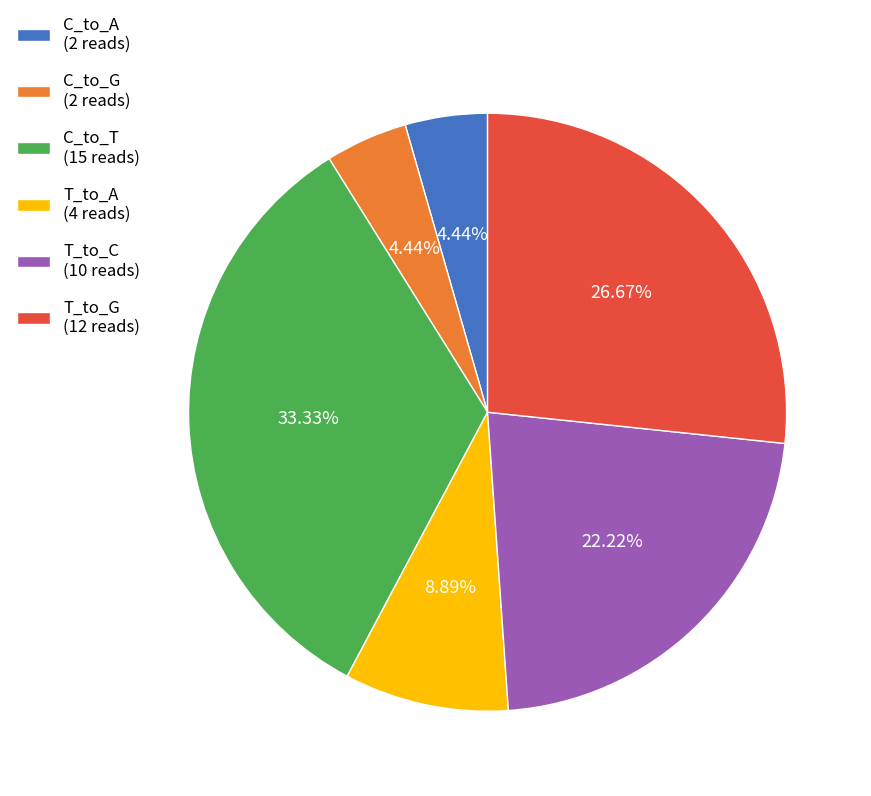

To the nearest percent, what is the combined percentage of C_to_T and T_to_A?

42%